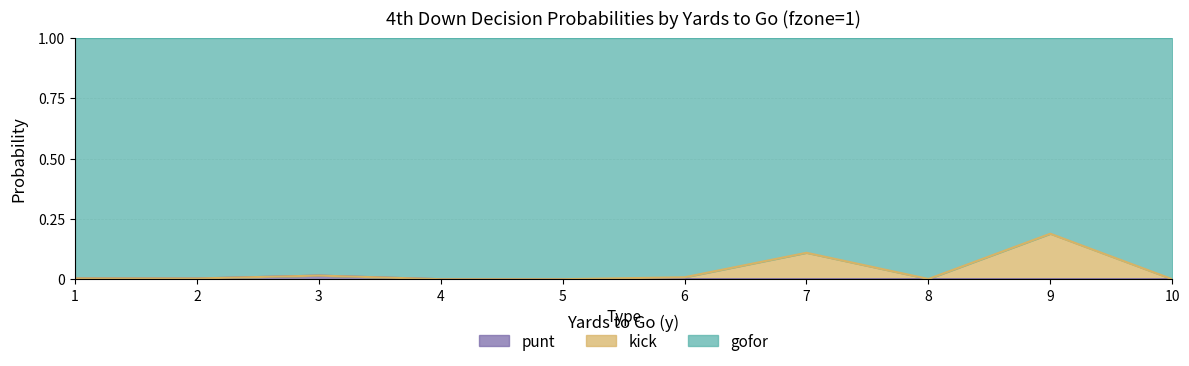

Does the chart have visible grid lines?

Yes